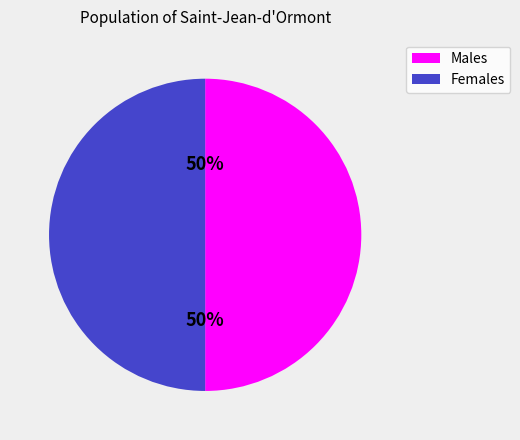

To the nearest percent, what is the average slice percentage?

50%